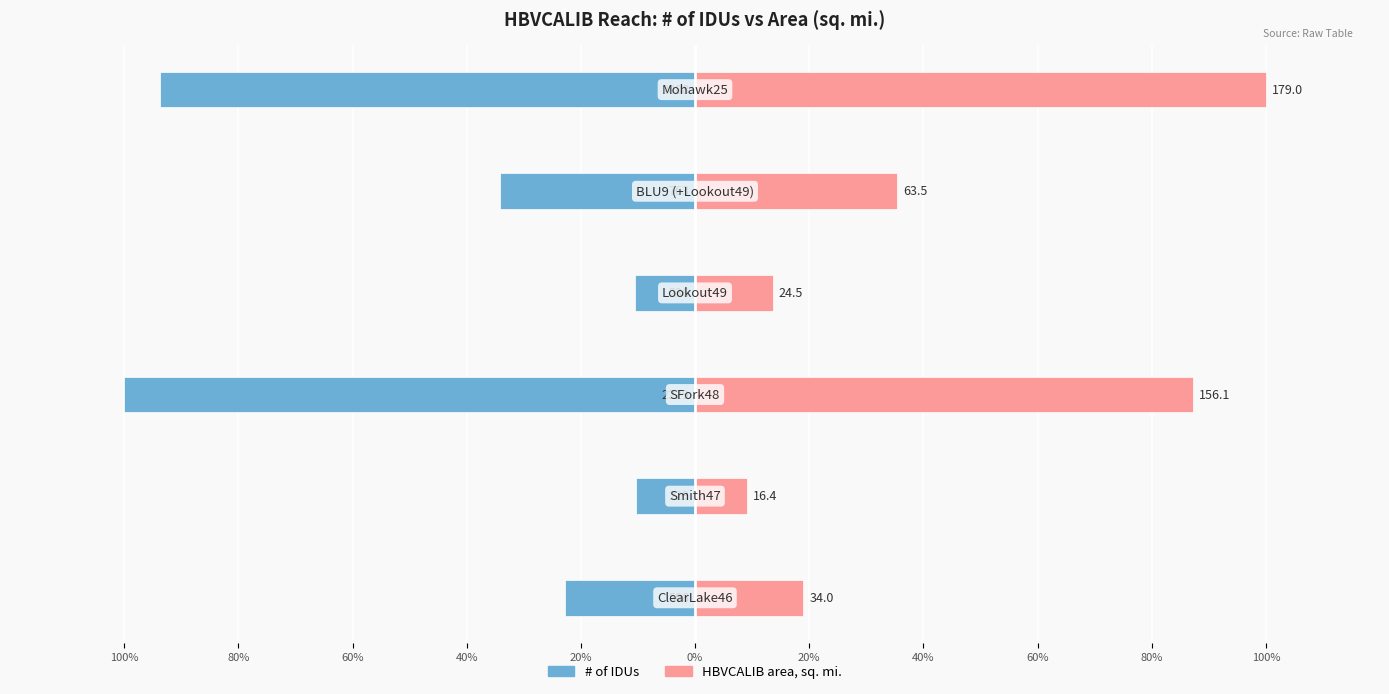

Reading left to right, list all the values displayed in this chart.

# of IDUs: 100%=-22.8	80%=-10.3	60%=-100.0	40%=-10.6	20%=-34.2	0%=-93.7
HBVCALIB area, sq. mi.: 100%=19.0	80%=9.2	60%=87.2	40%=13.7	20%=35.5	0%=100.0